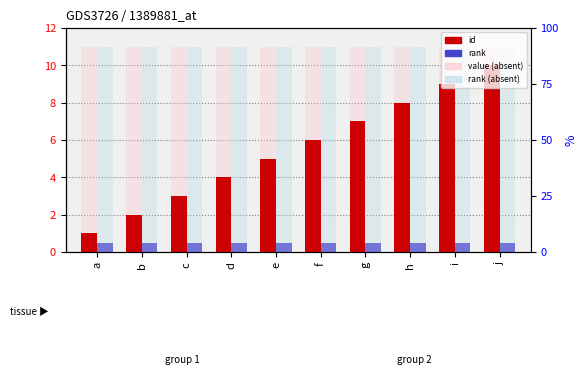

Which series has the largest range (max minus min)?

id